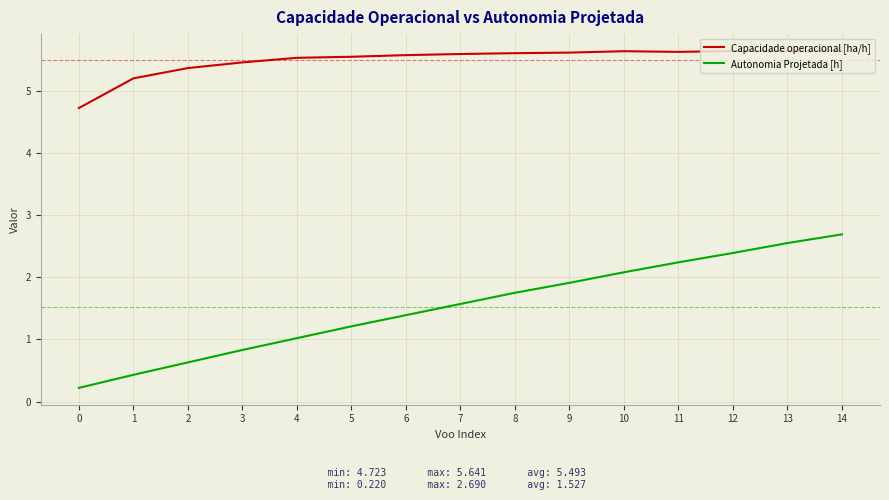

What is the average value of the Capacidade operacional [ha/h] series?

5.5